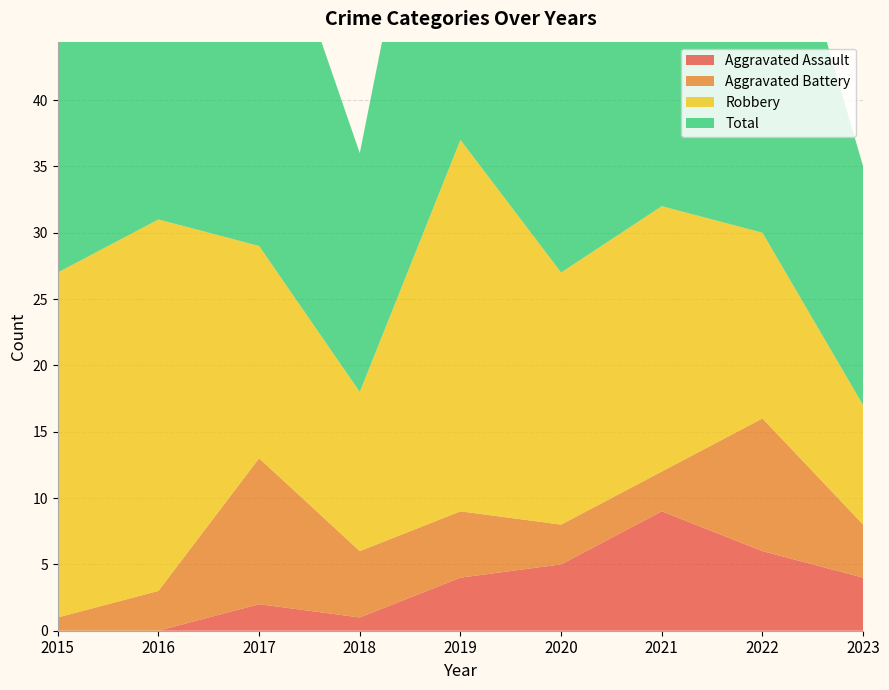

Reading left to right, extract all data points from this chart.

Aggravated Assault: 0	0	2	1	4	5	9	6	4
Aggravated Battery: 1	3	11	5	5	3	3	10	4
Robbery: 26	28	16	12	28	19	20	14	9
Total: 27	31	29	18	37	27	33	31	18